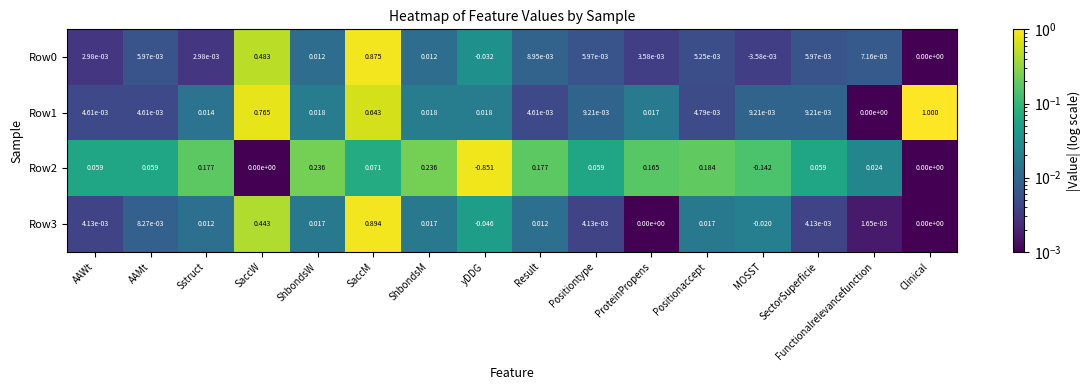

Which category has the highest value across all series?

Clinical